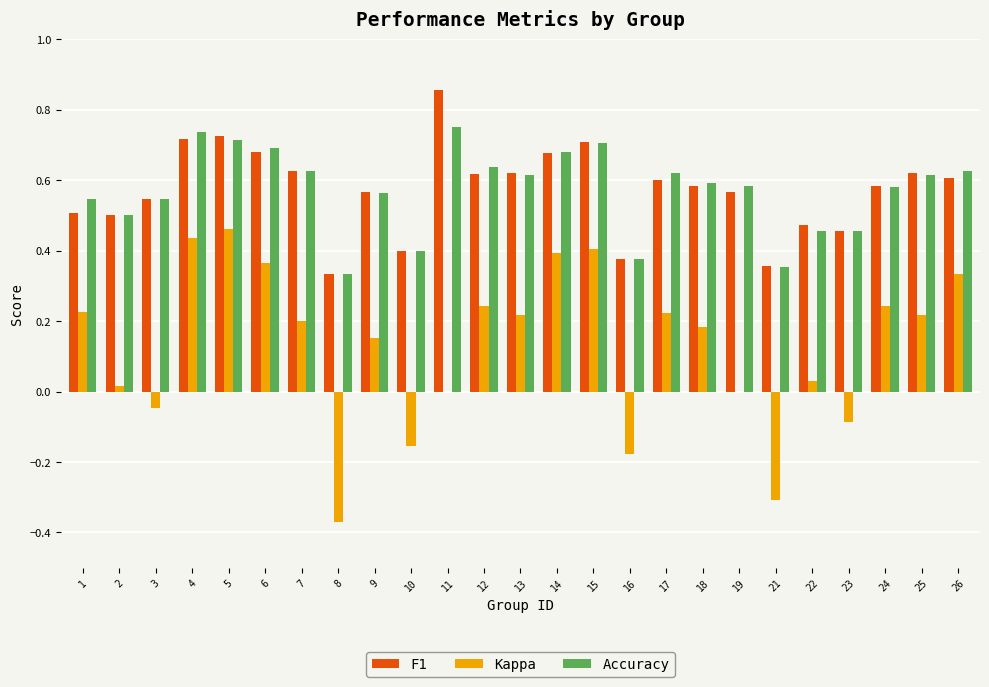

Between 5 and 8, which series saw the biggest shift?

Kappa